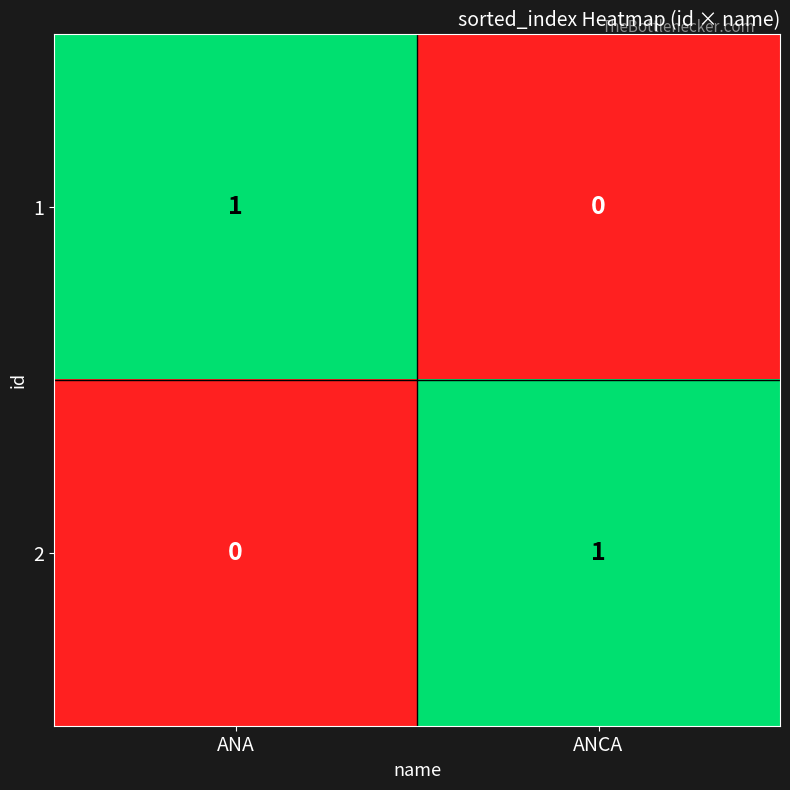

Which category has the lowest value in the 2 series?

ANA